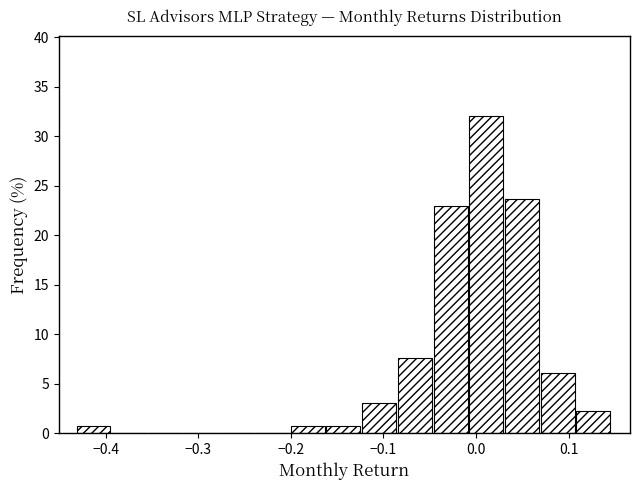

Around what value on the x-axis is the tallest bar? Give the approximate position of its centre, as read against the axis.

0.01